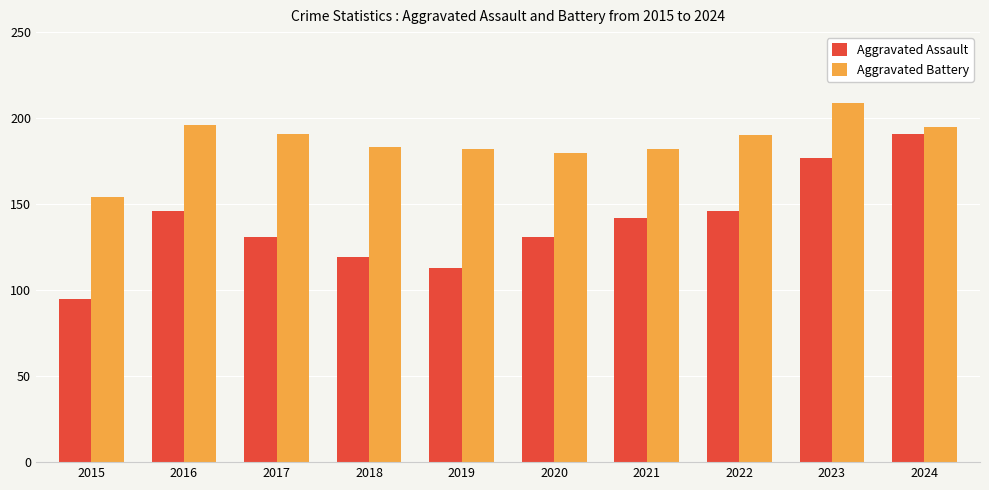

How many distinct data groups are displayed?

2